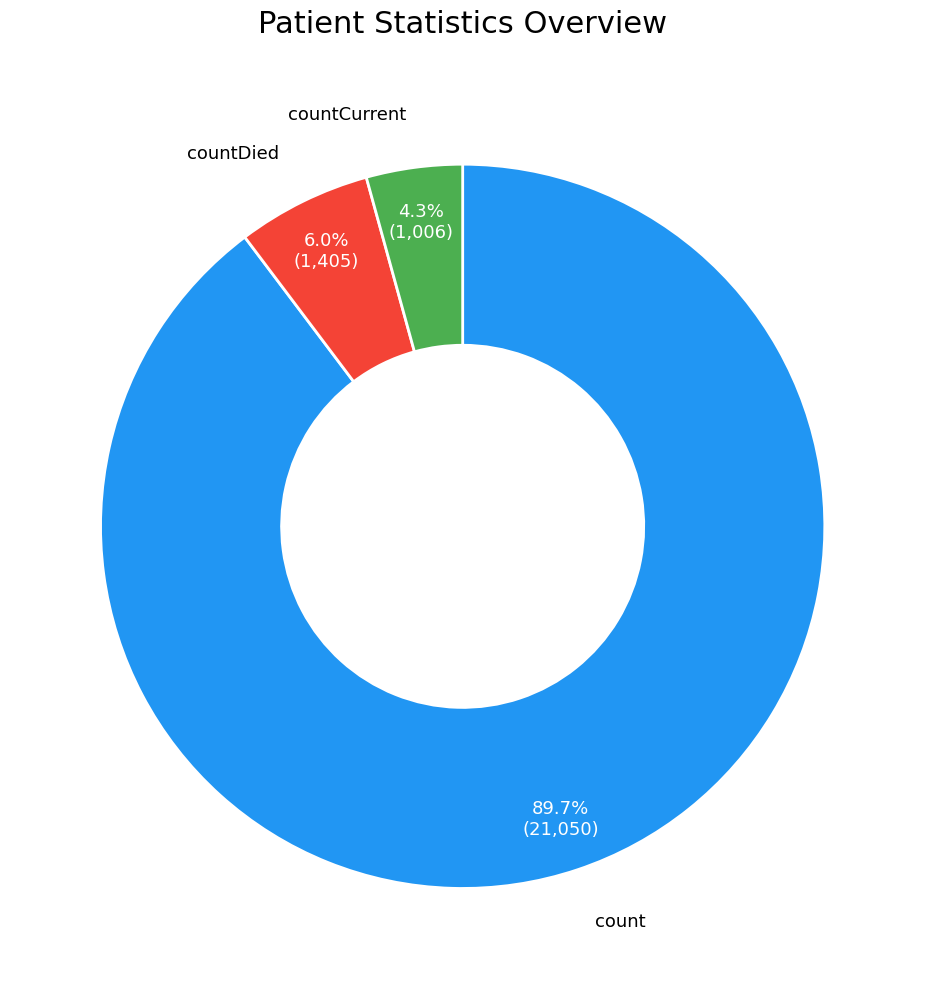

How many slices are in this pie chart?

3